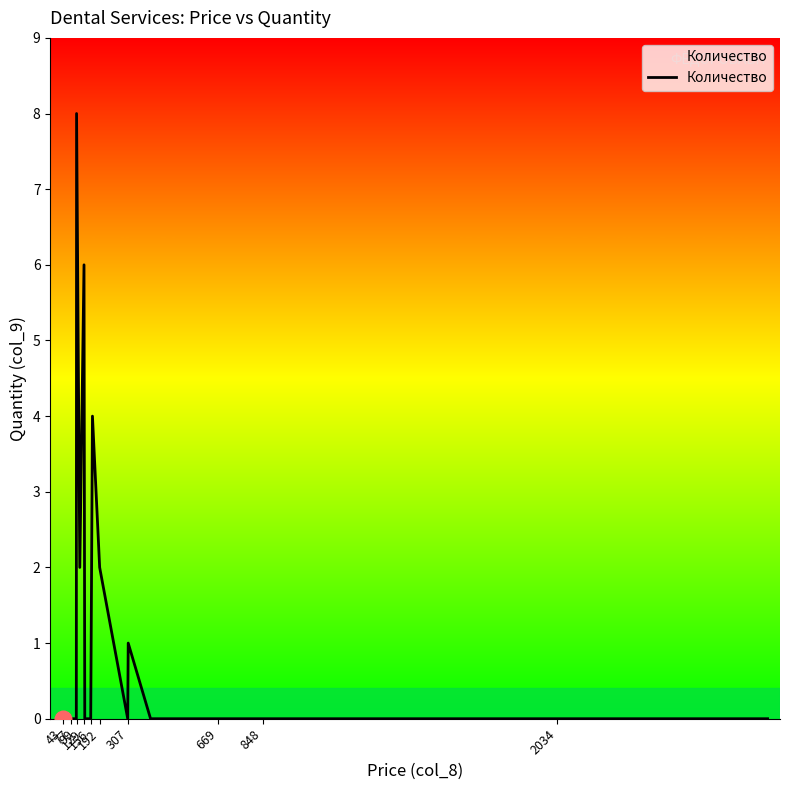

What is the maximum value shown in the chart?

8